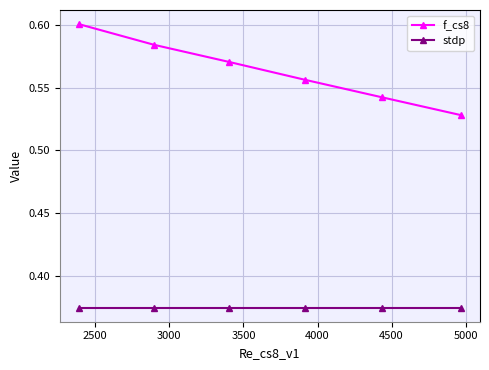

What is the sum of all stdp values?

2.2